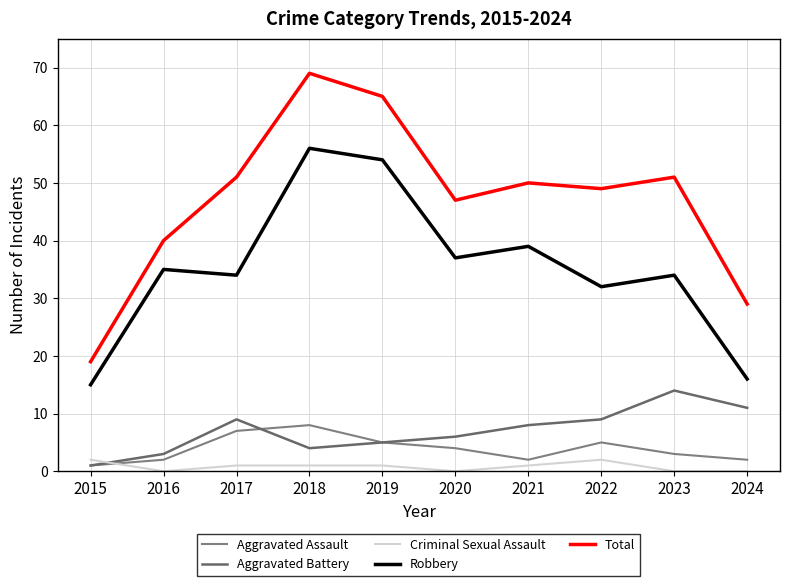

Between 2020 and 2023, which series saw the biggest shift?

Aggravated Battery